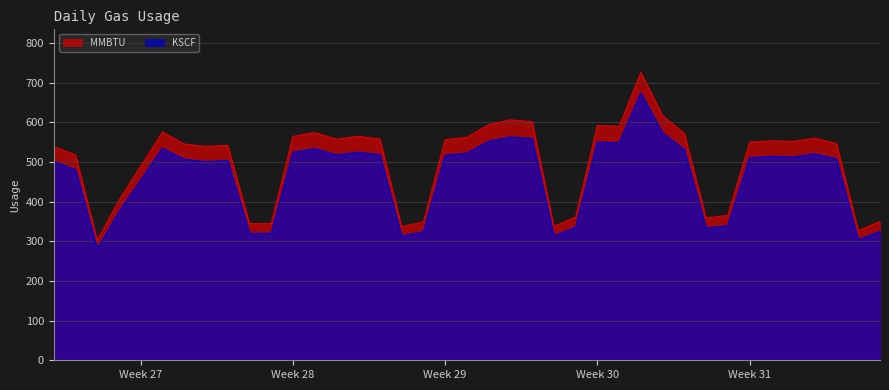

How many values in the KSCF series exceed 511?

20